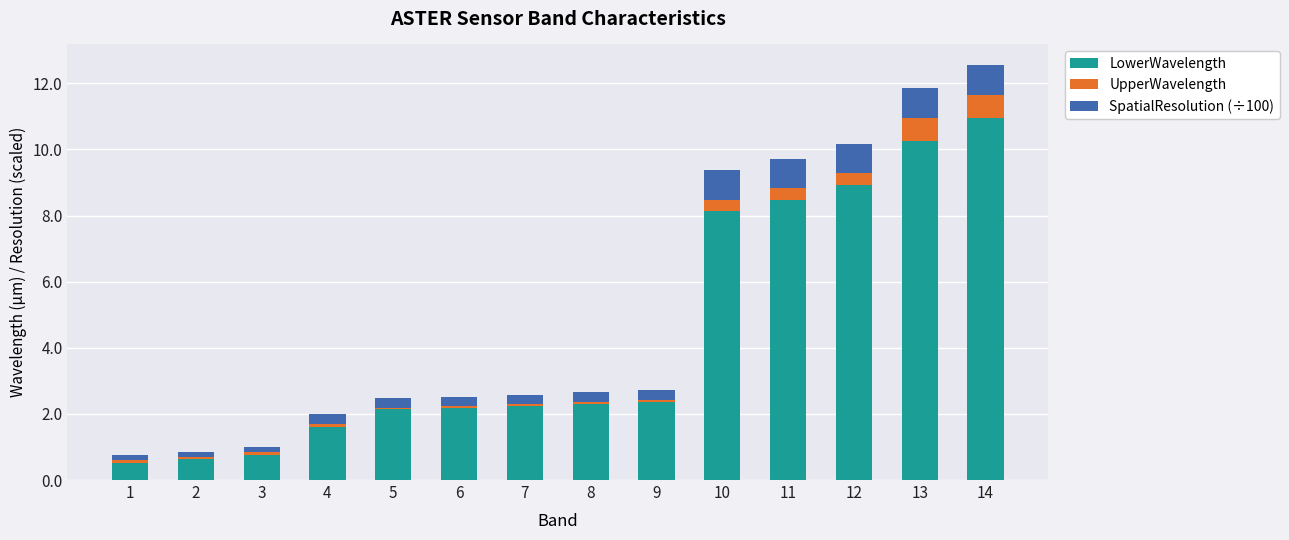

True or false: LowerWavelength has a value of 2.2 at 6.

True